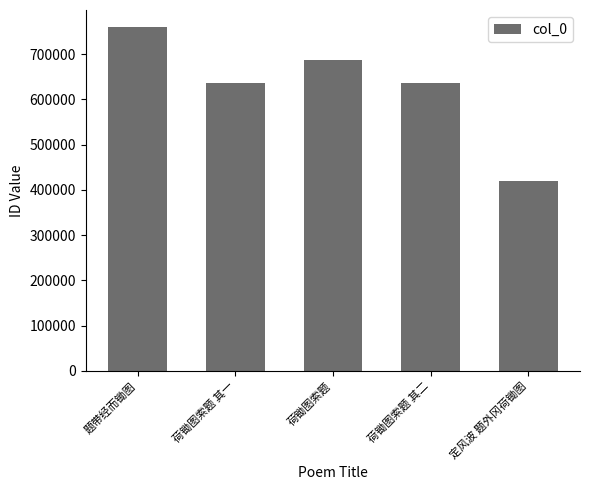

Is it true that the value at 荷锄图索题 其一 is 635914?

True